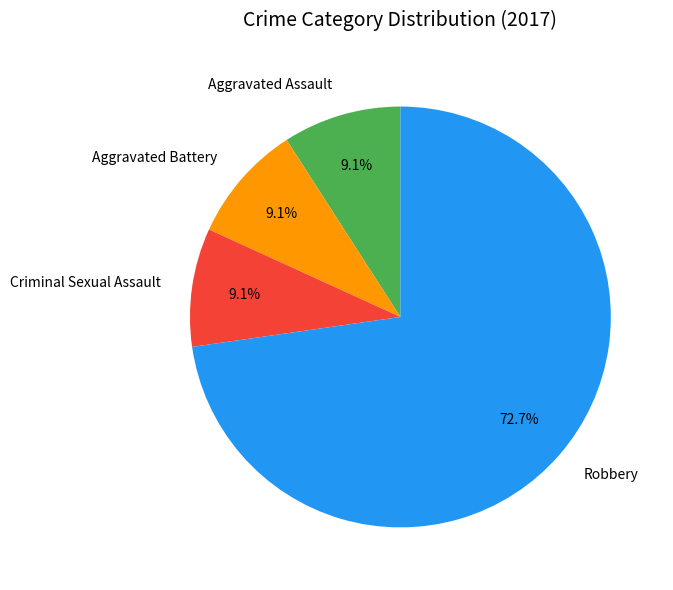

Between Robbery and Criminal Sexual Assault, which is larger?

Robbery